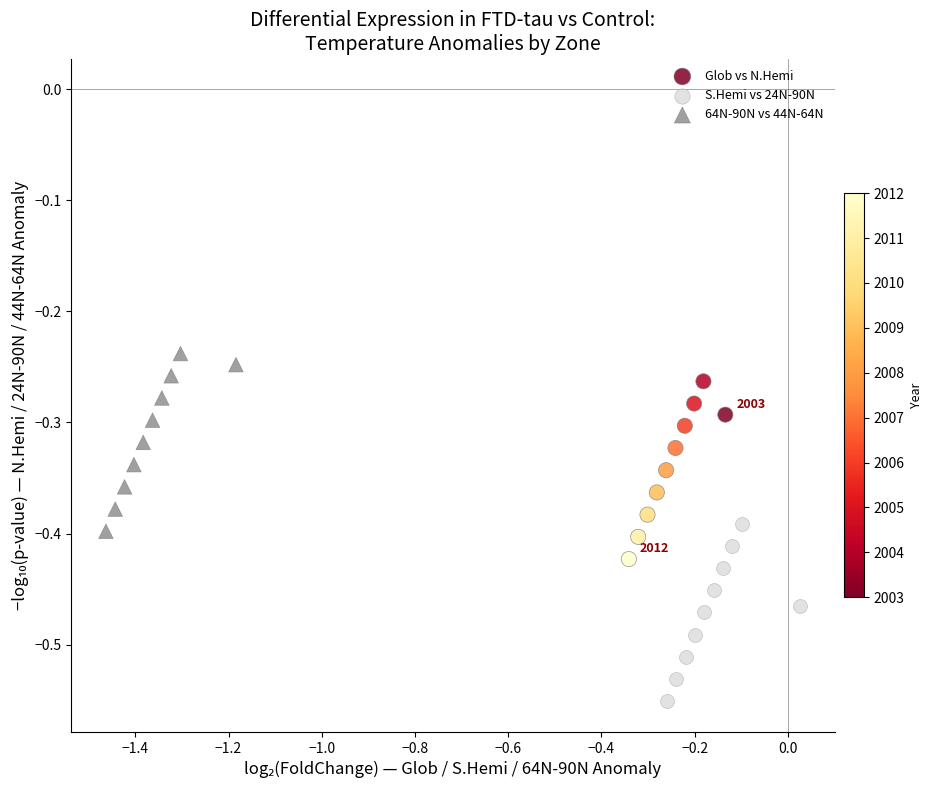

Which series contains the highest Y value?

64N-90N vs 44N-64N